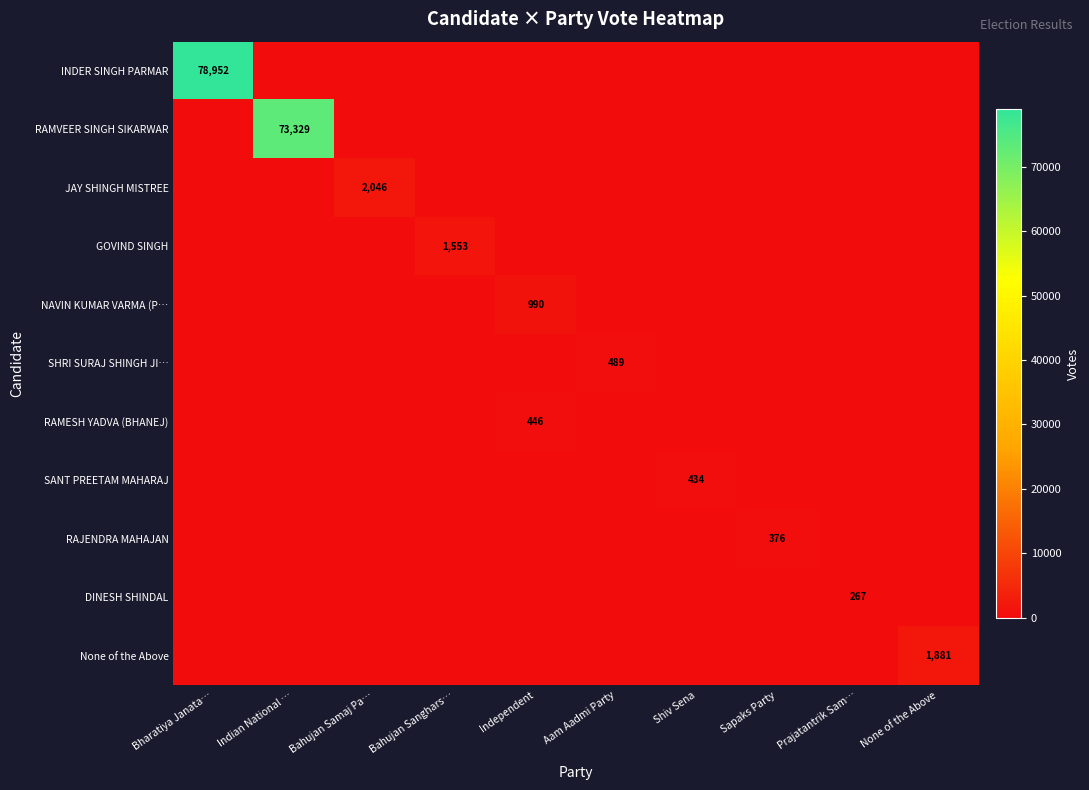

At how many categories does at least one series exceed 33114?

2